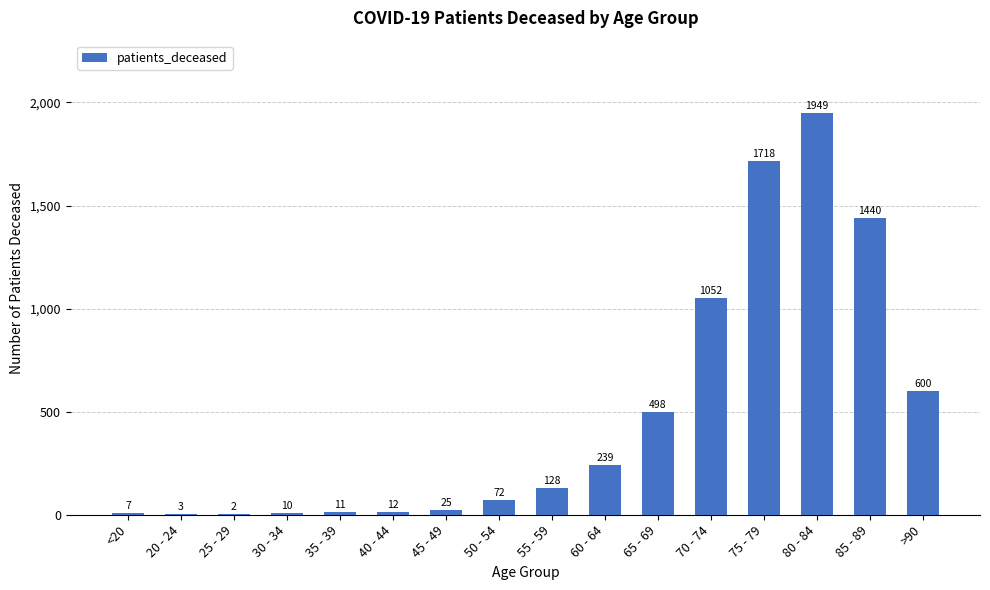

Which has a higher value, >90 or 20 - 24?

>90